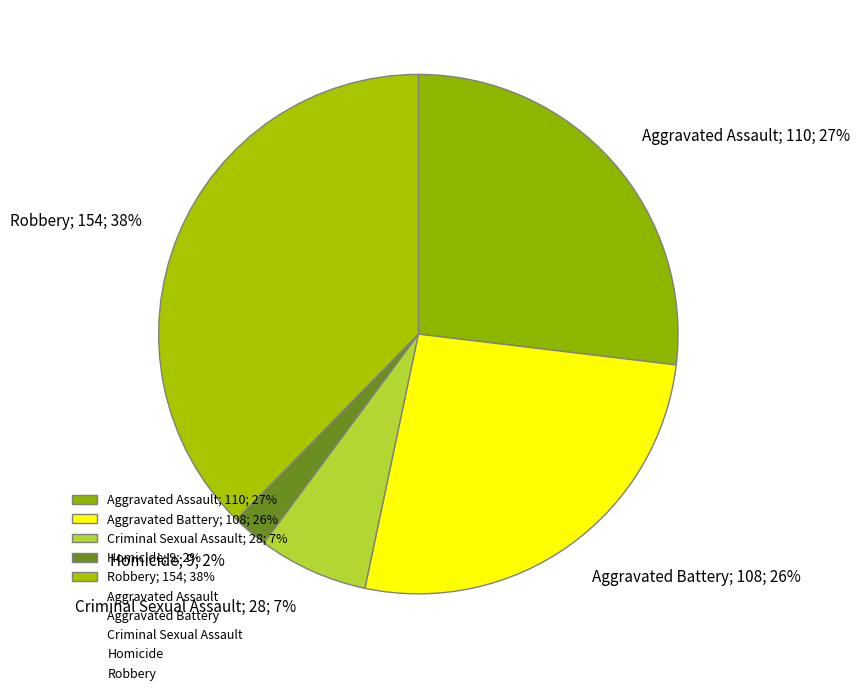

Is there any slice that represents more than half of the pie?

No